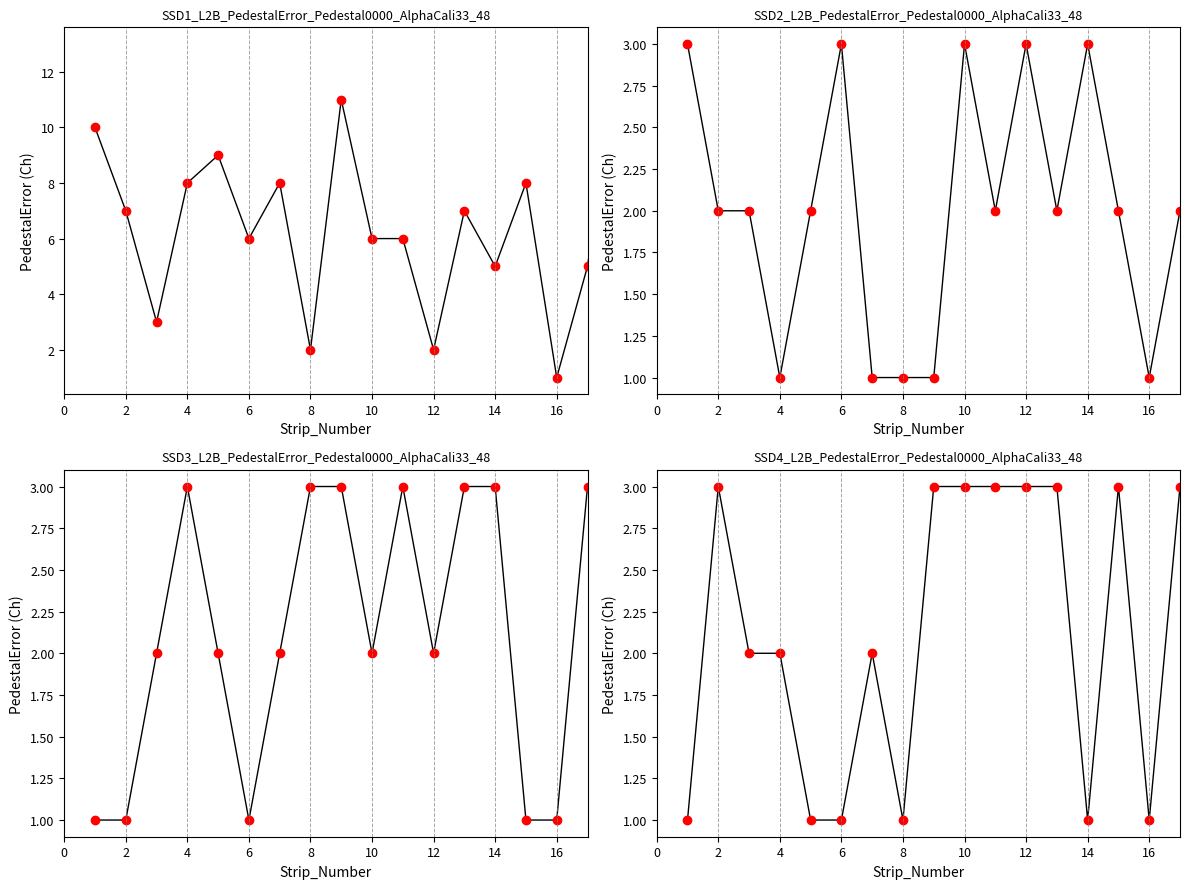

What are all the series names shown in the legend?

P, A, B, C